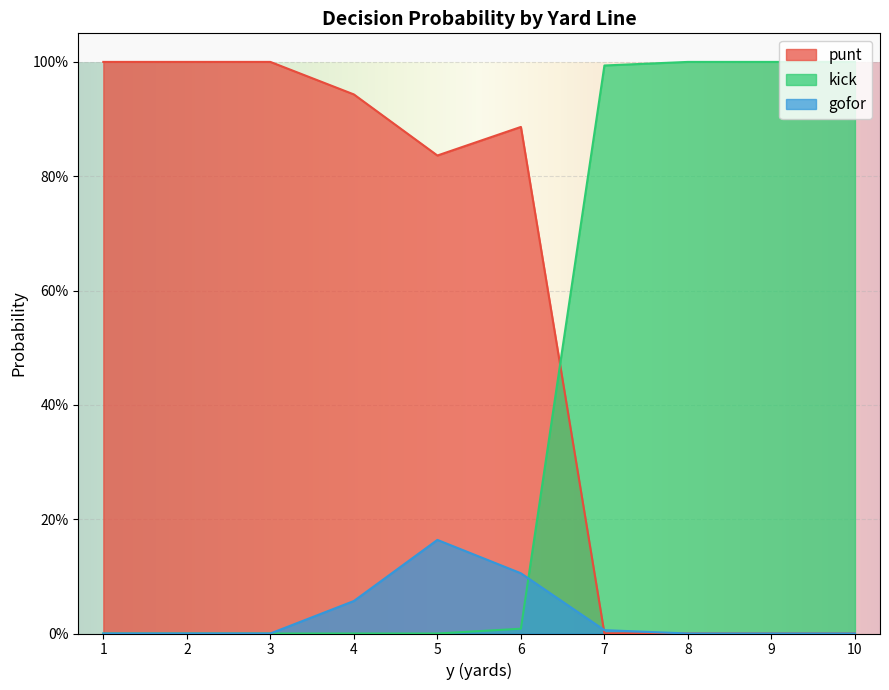

What are all the series names shown in the legend?

punt, kick, gofor